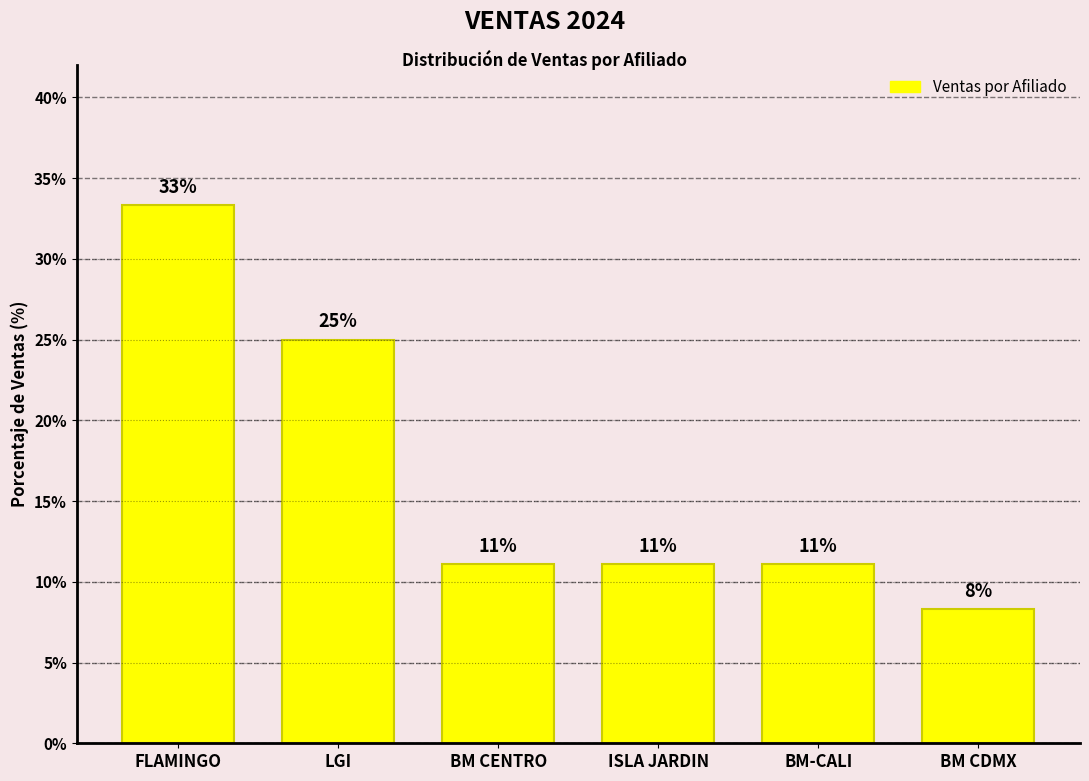

At which category does the chart reach its minimum across all series?

BM CDMX